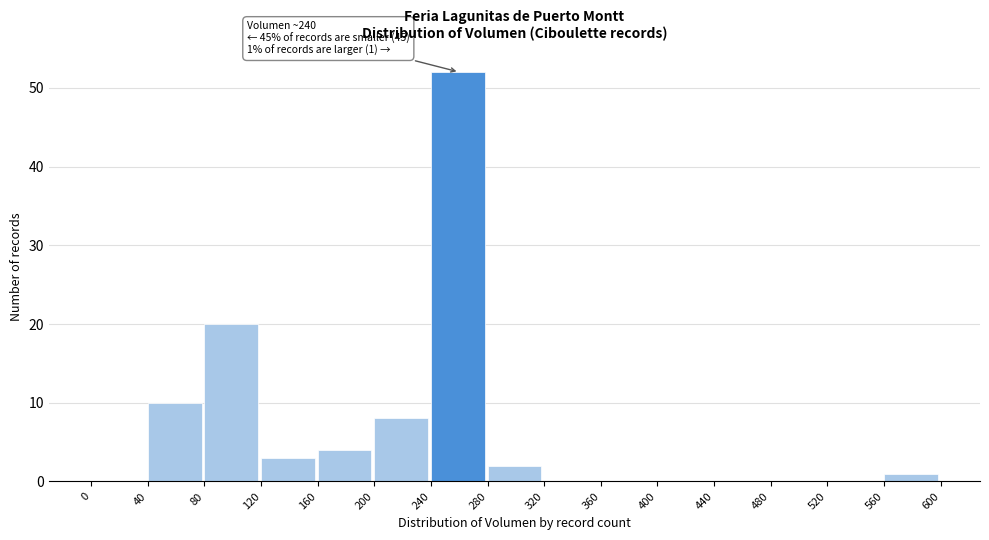

Over which range of the x-axis is the bar tallest?

240 to 280